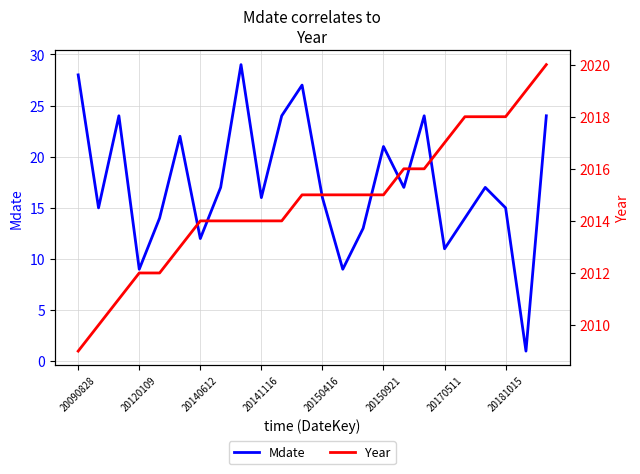

Which series has the widest spread of values?

Mdate